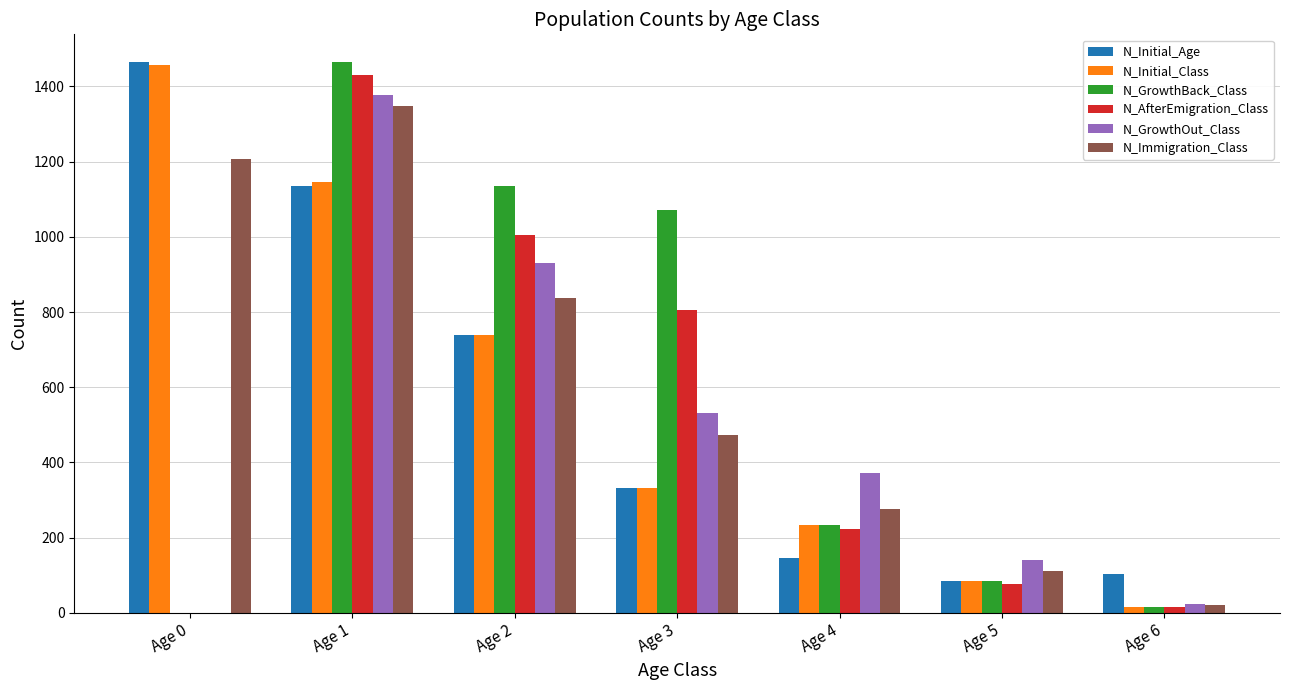

Which series has the largest total across all categories?

N_Immigration_Class